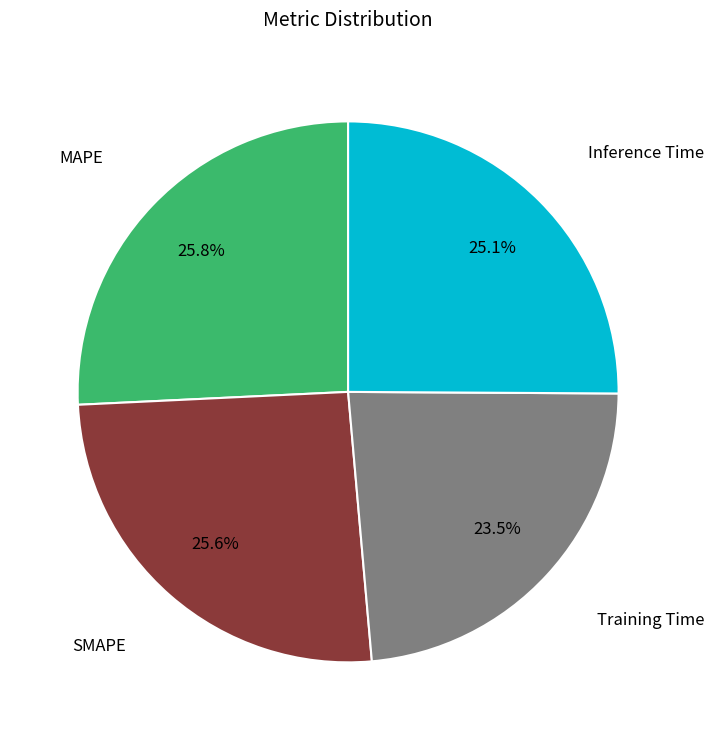

Does any single category account for the majority?

No